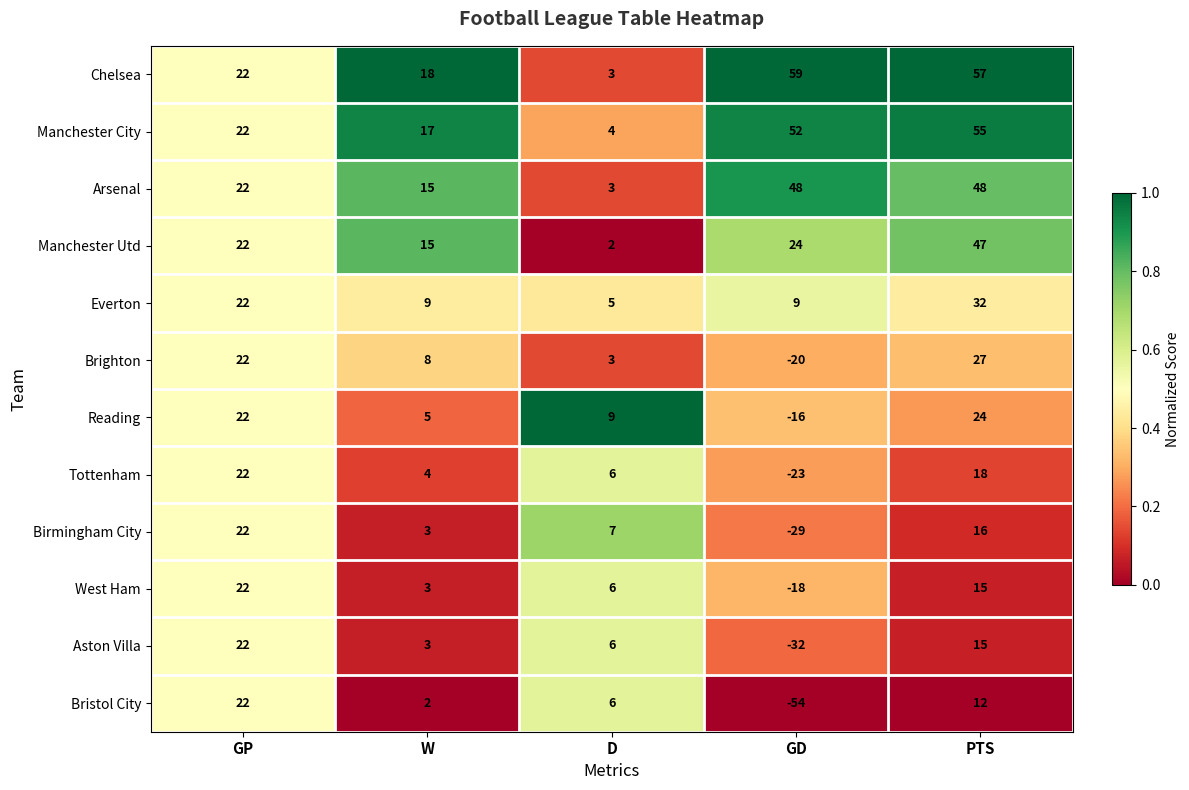

At which label does Manchester Utd reach its peak?

PTS